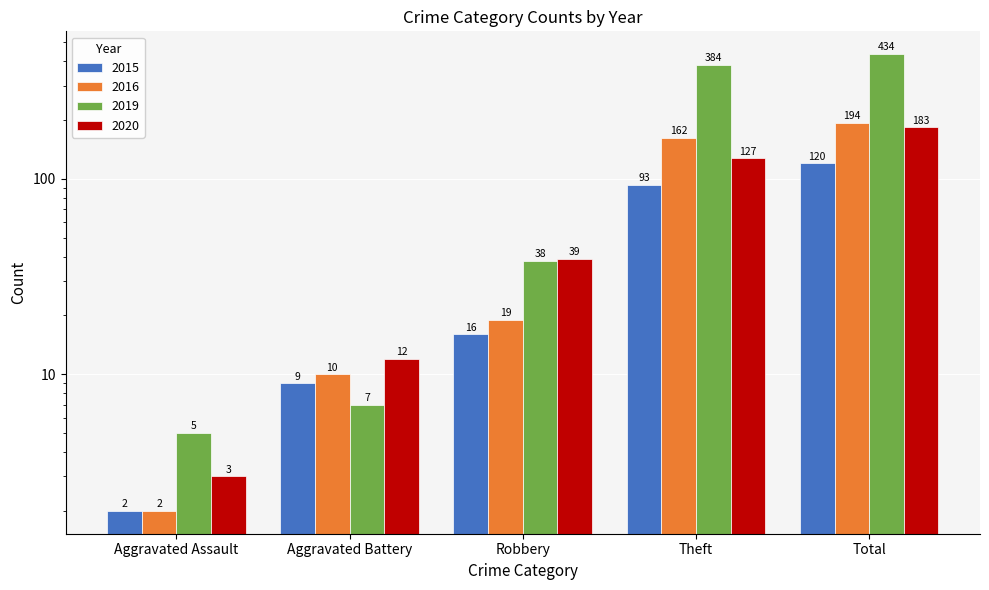

Rank the series by their maximum value, from highest to lowest.

2019, 2016, 2020, 2015